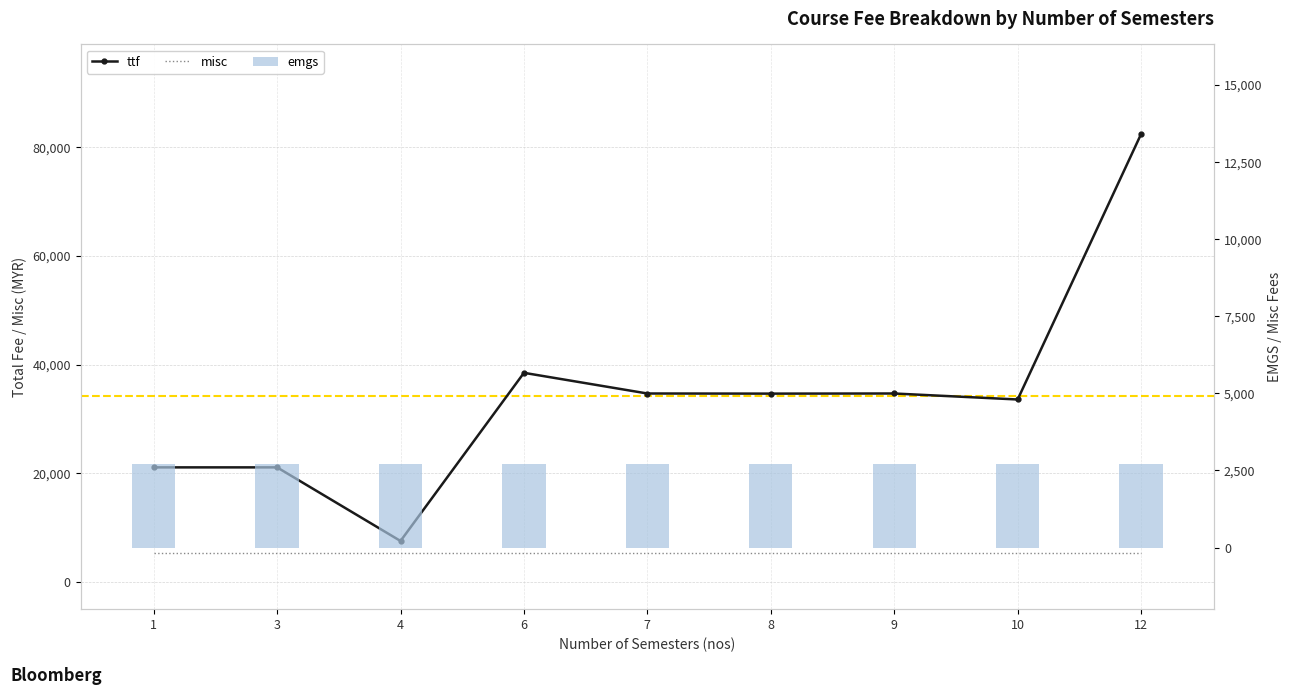

At 4, list the series in order from largest to smallest.

ttf, misc, emgs